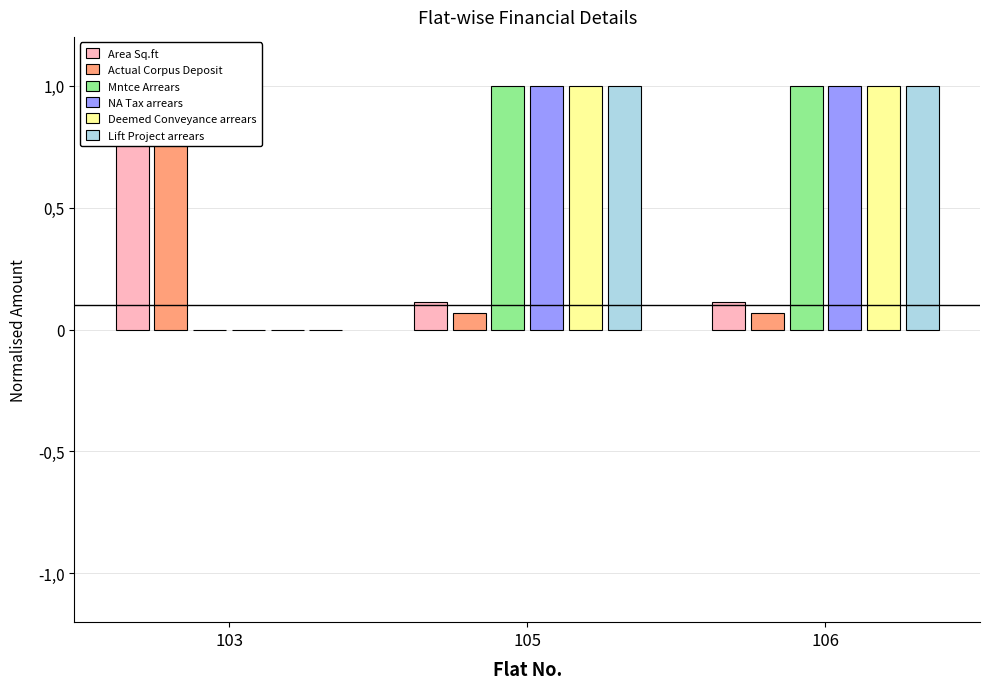

Are the bars grouped side by side (vs. stacked)?

Yes